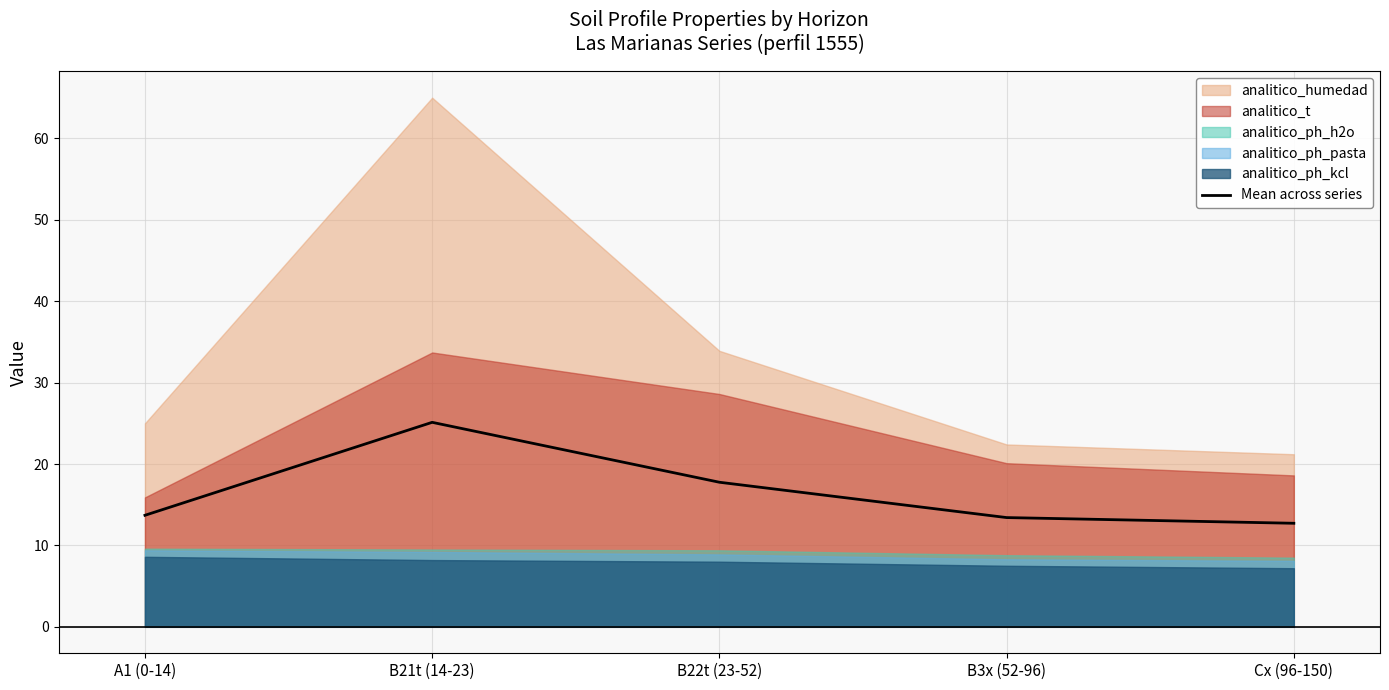

What is the difference between the maximum and minimum values?

12.4